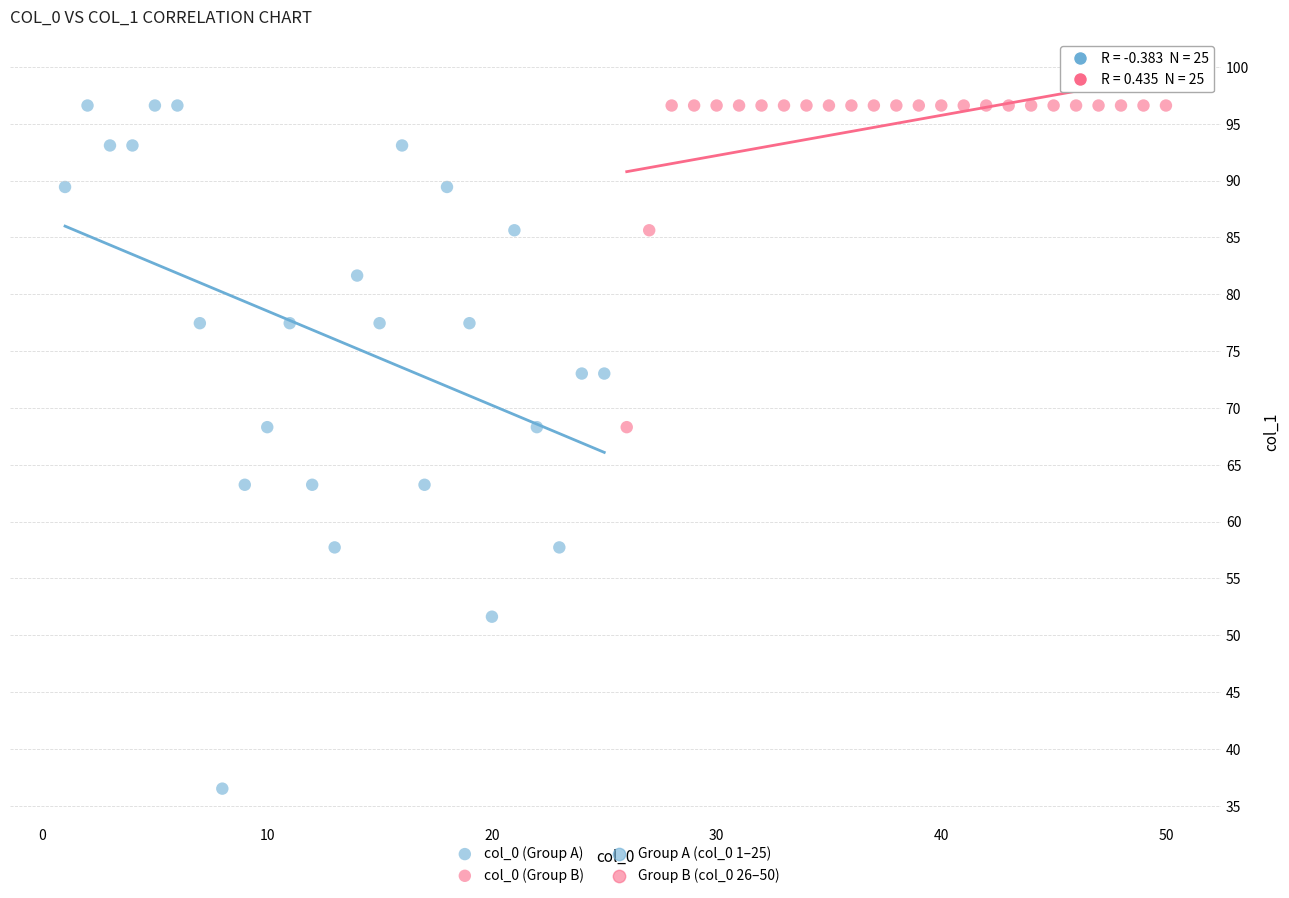

Which series reaches the minimum Y coordinate?

col_0 (Group A)